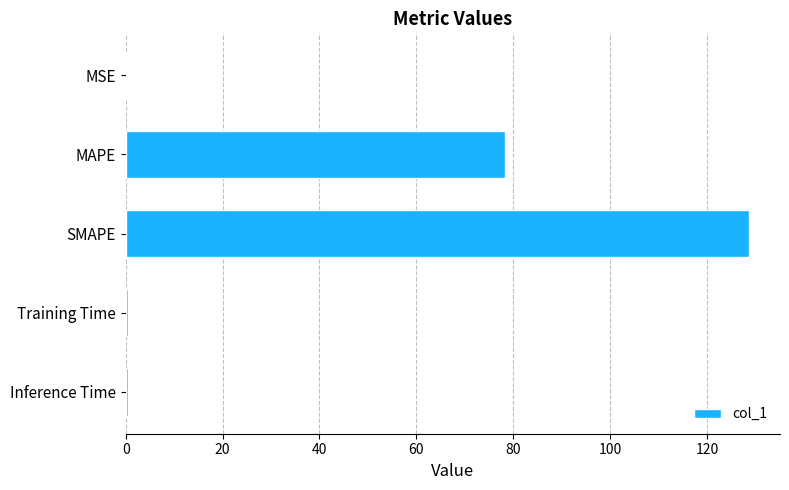

Between MAPE and MSE, which is larger?

MAPE